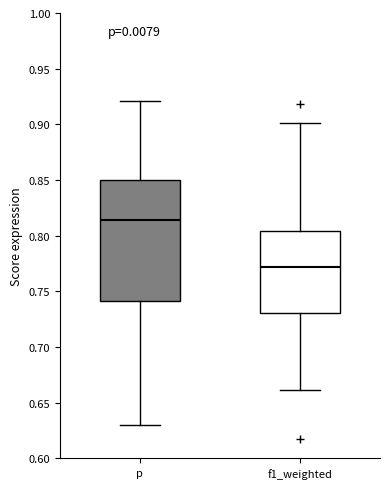

Comparing the boxes themselves (not the whiskers), which one is the tallest?

p